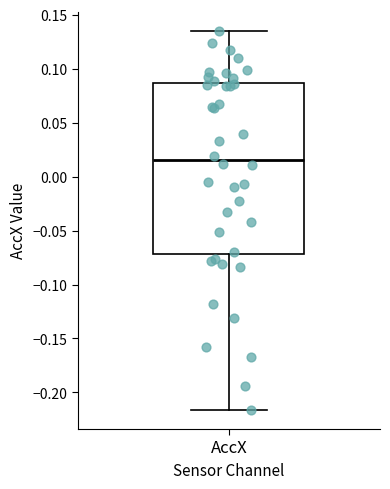

Where does the upper whisker of the box for AccX end on the y-axis? The values are not printed on the chart, so give them approximately, as read against the axis.

0.135